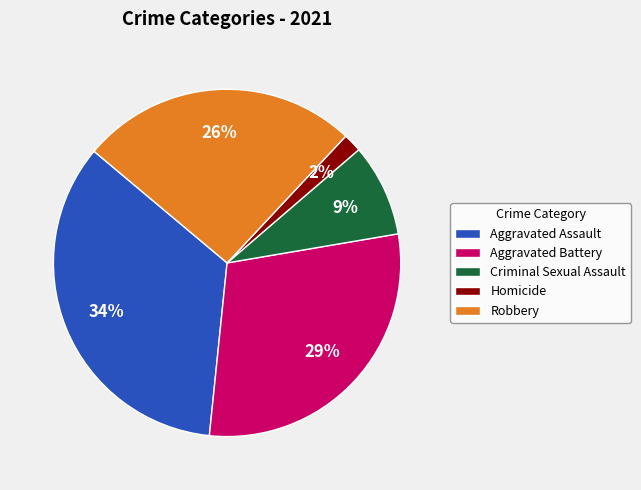

Is the sum of Aggravated Battery and Criminal Sexual Assault greater than half?

No